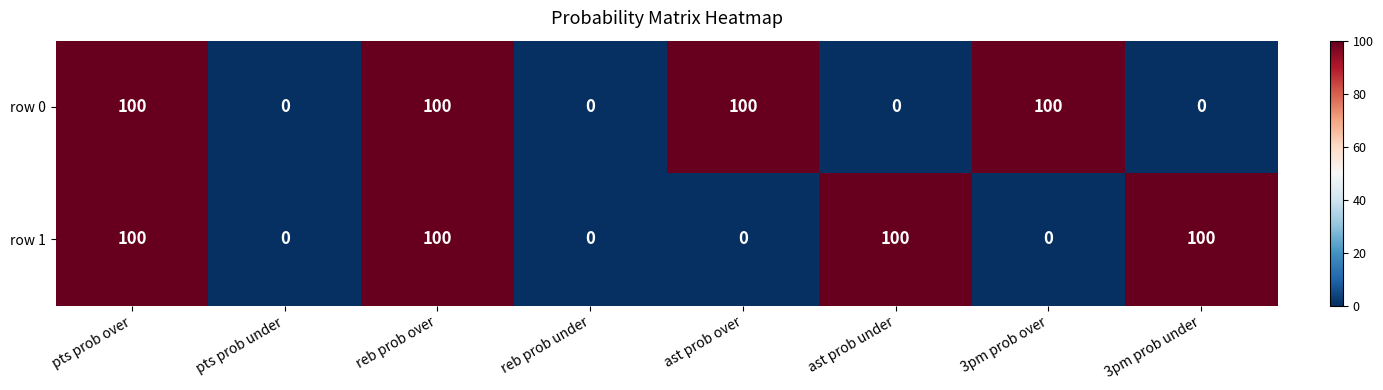

Count the number of data series in this chart.

2